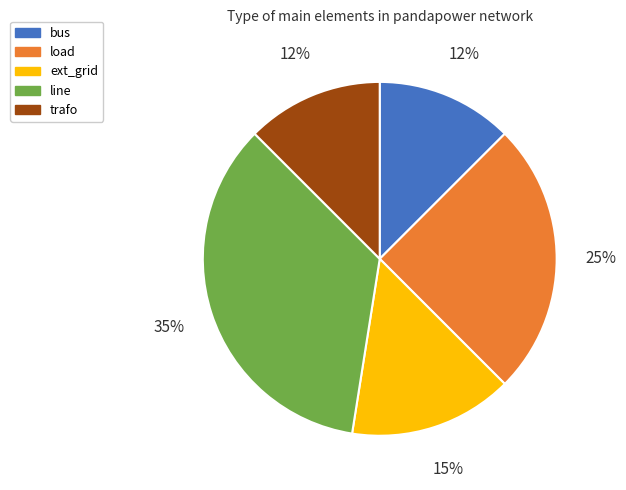

What is the largest slice in the pie chart?

line